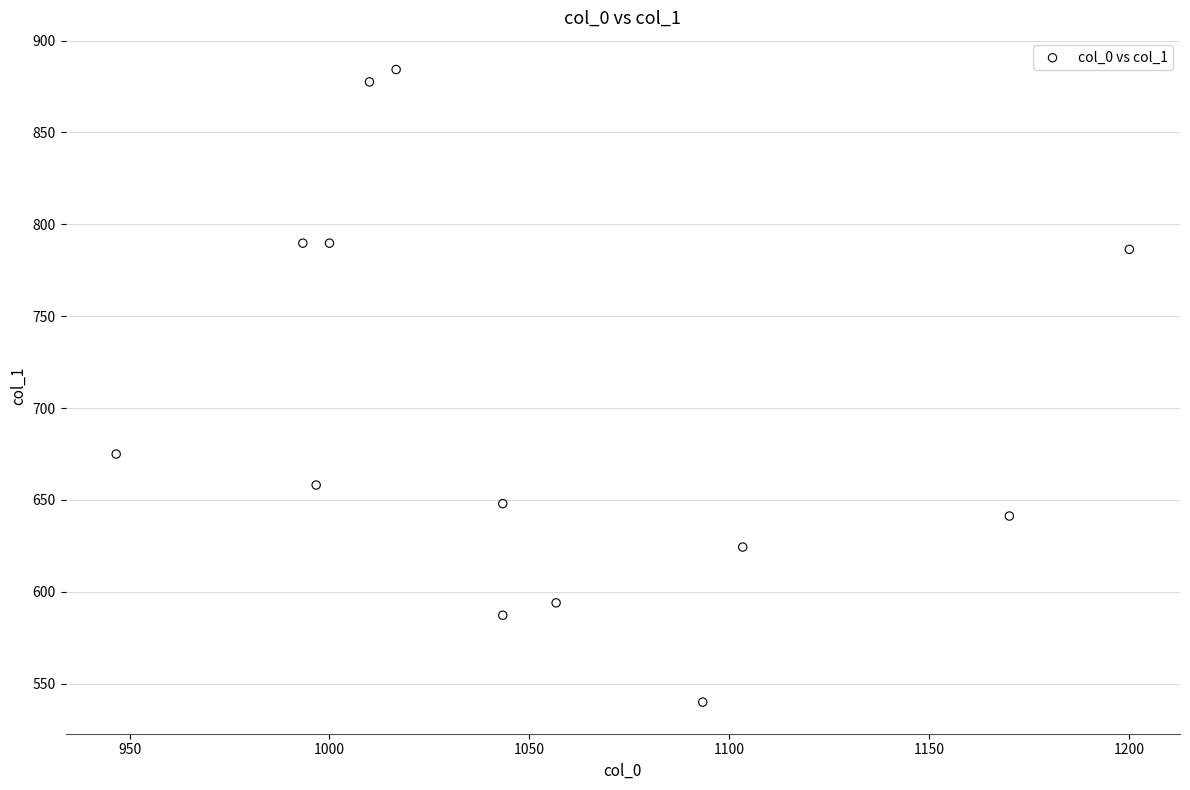

What Y value in the scatter plot is closest to 712?

675.0